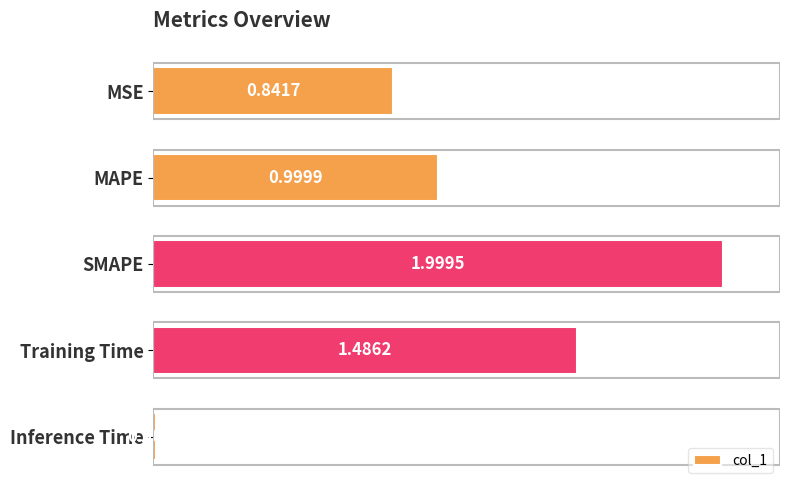

What is the greatest value displayed?

2.0